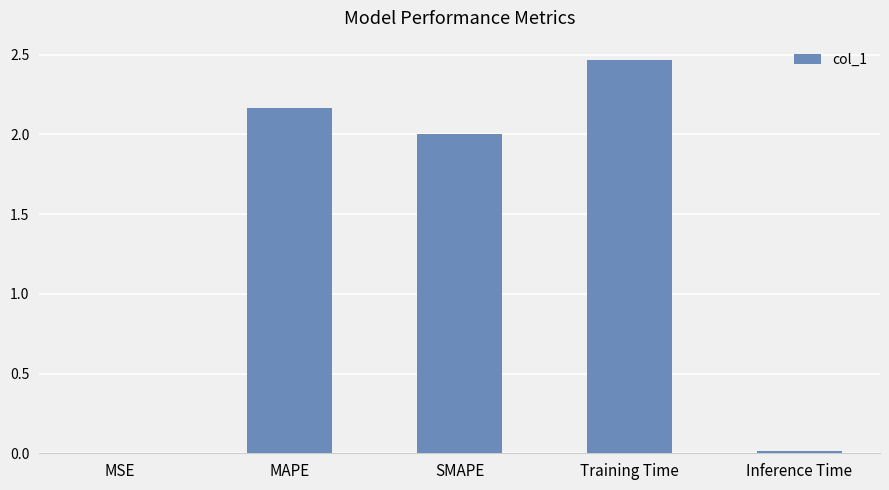

True or false: the data shows 1.1 at Training Time.

False